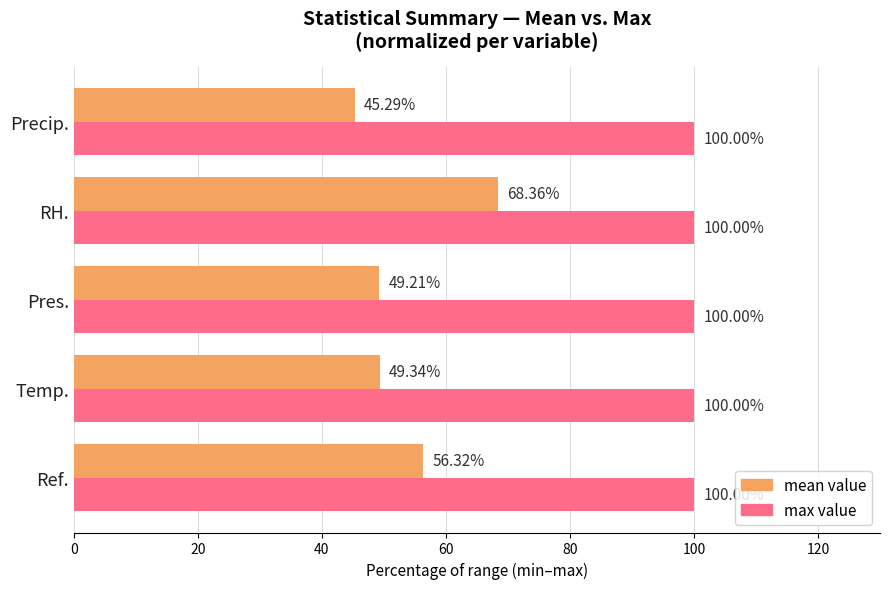

Which category has the lowest value in the mean value series?

Precip.